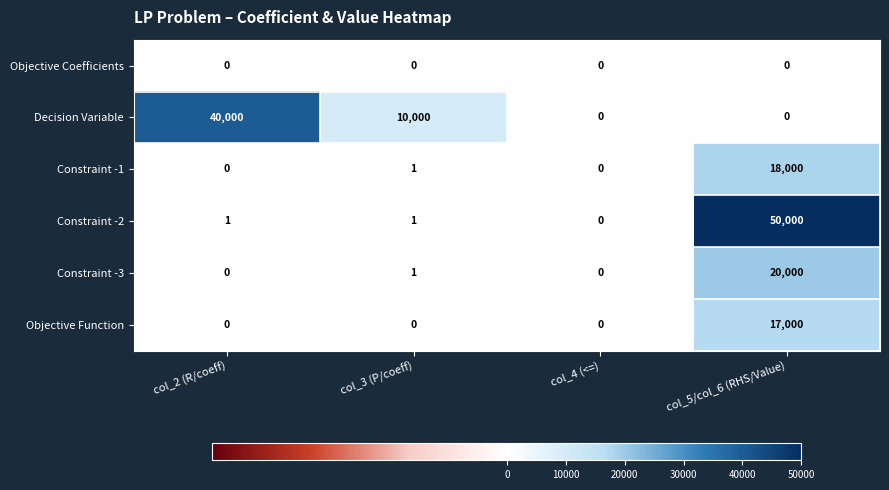

At how many categories does at least one series exceed 18651?

2